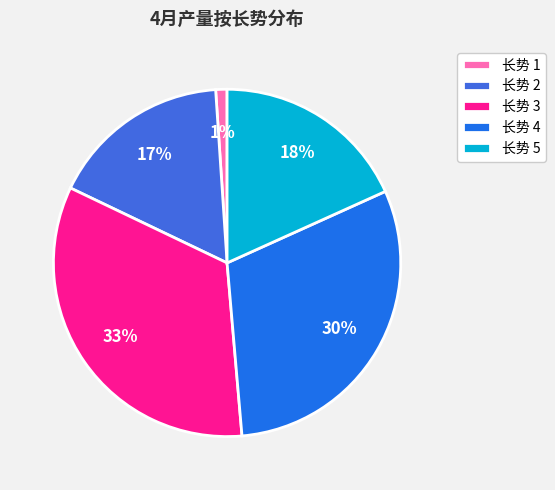

Count the number of slices in the pie.

5